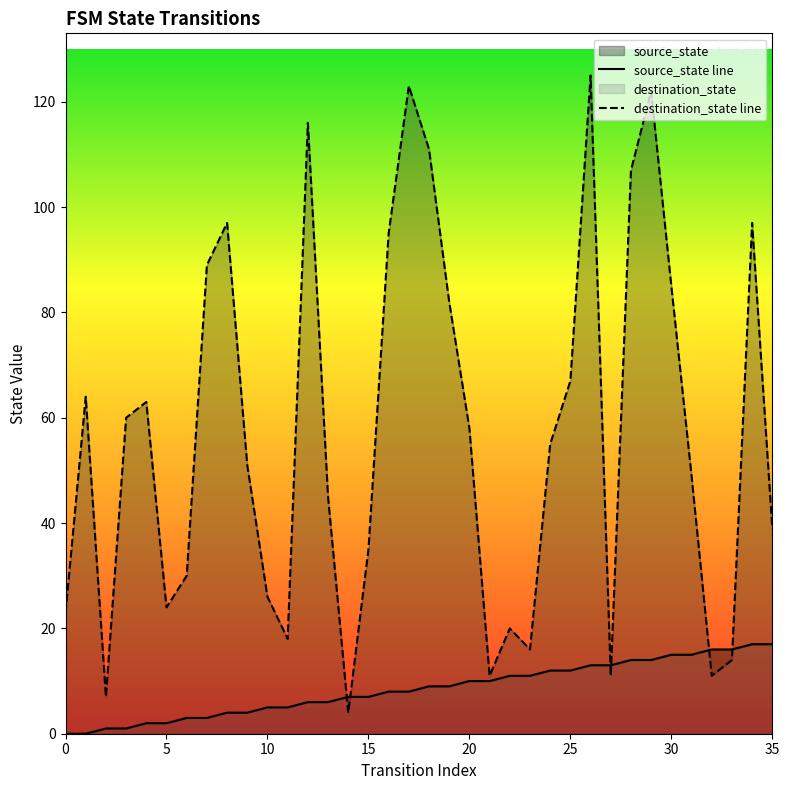

Which category has the lowest value in the destination_state line series?

14